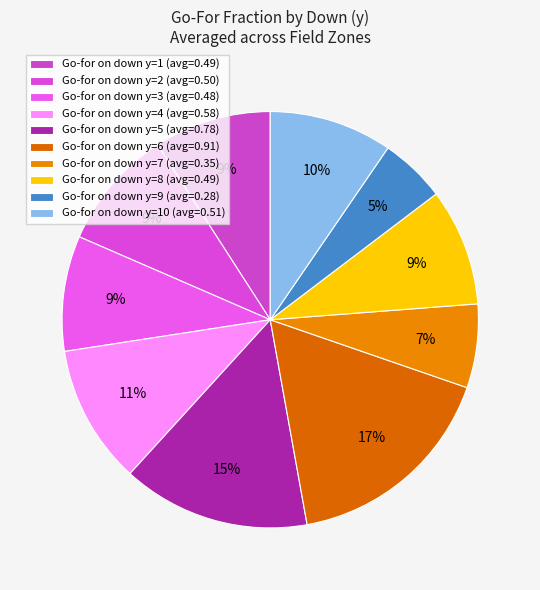

Count the number of slices in the pie.

10